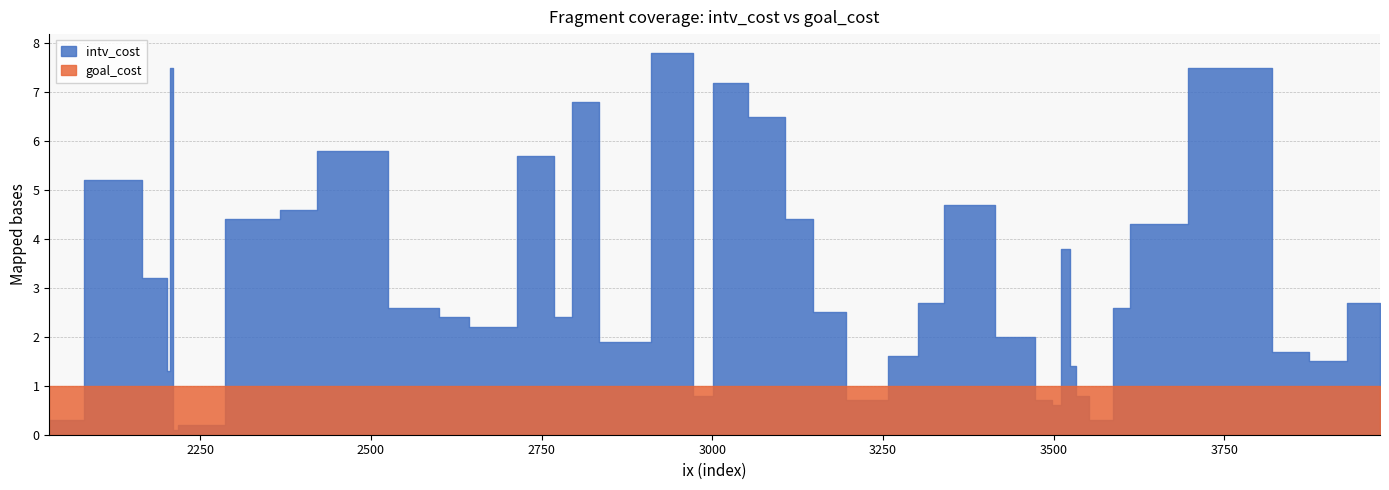

Is it true that goal_cost equals 1.0 at 3093?

True